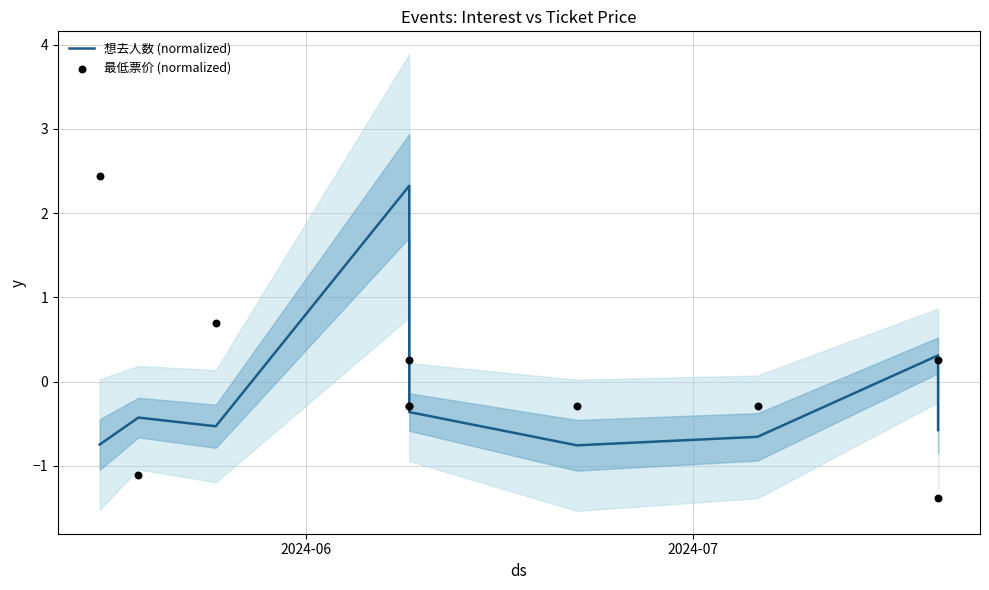

Which series contains the lowest Y value?

最低票价 (normalized)